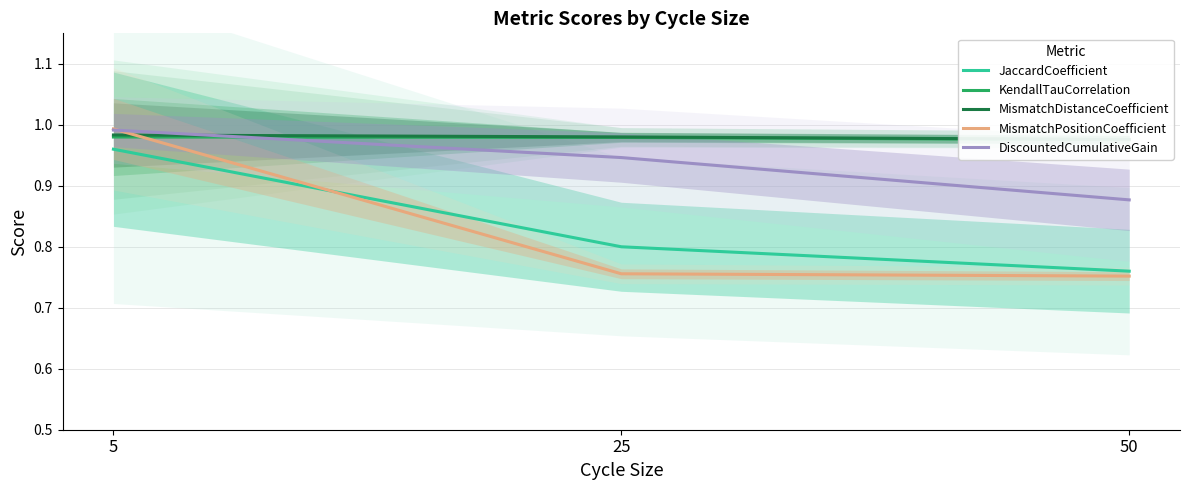

The MismatchDistanceCoefficient series shows 1.0 at 5. True or false?

True